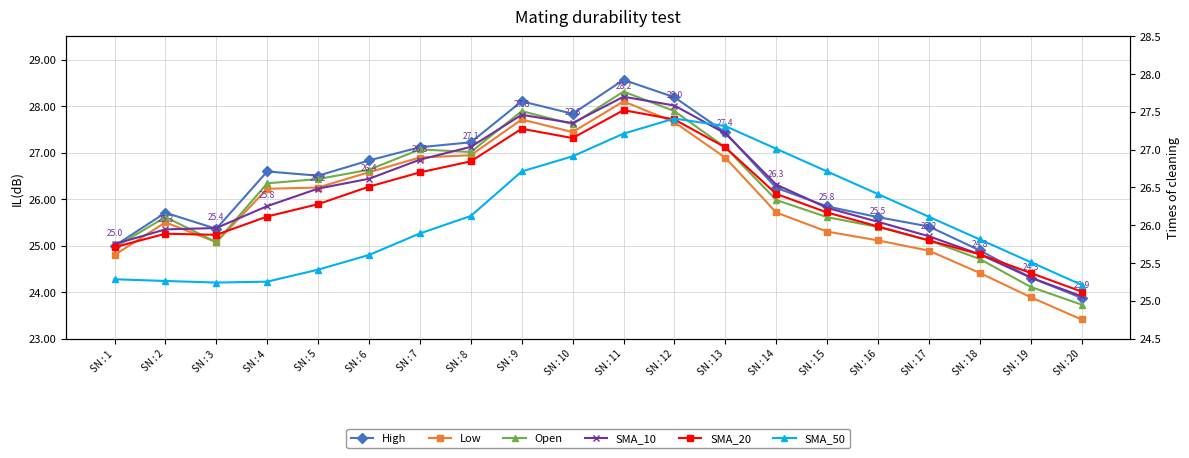

List the labels in order of High value, smallest first.

SN : 20, SN : 19, SN : 18, SN : 1, SN : 3, SN : 17, SN : 16, SN : 2, SN : 15, SN : 14, SN : 5, SN : 4, SN : 6, SN : 7, SN : 8, SN : 13, SN : 10, SN : 9, SN : 12, SN : 11